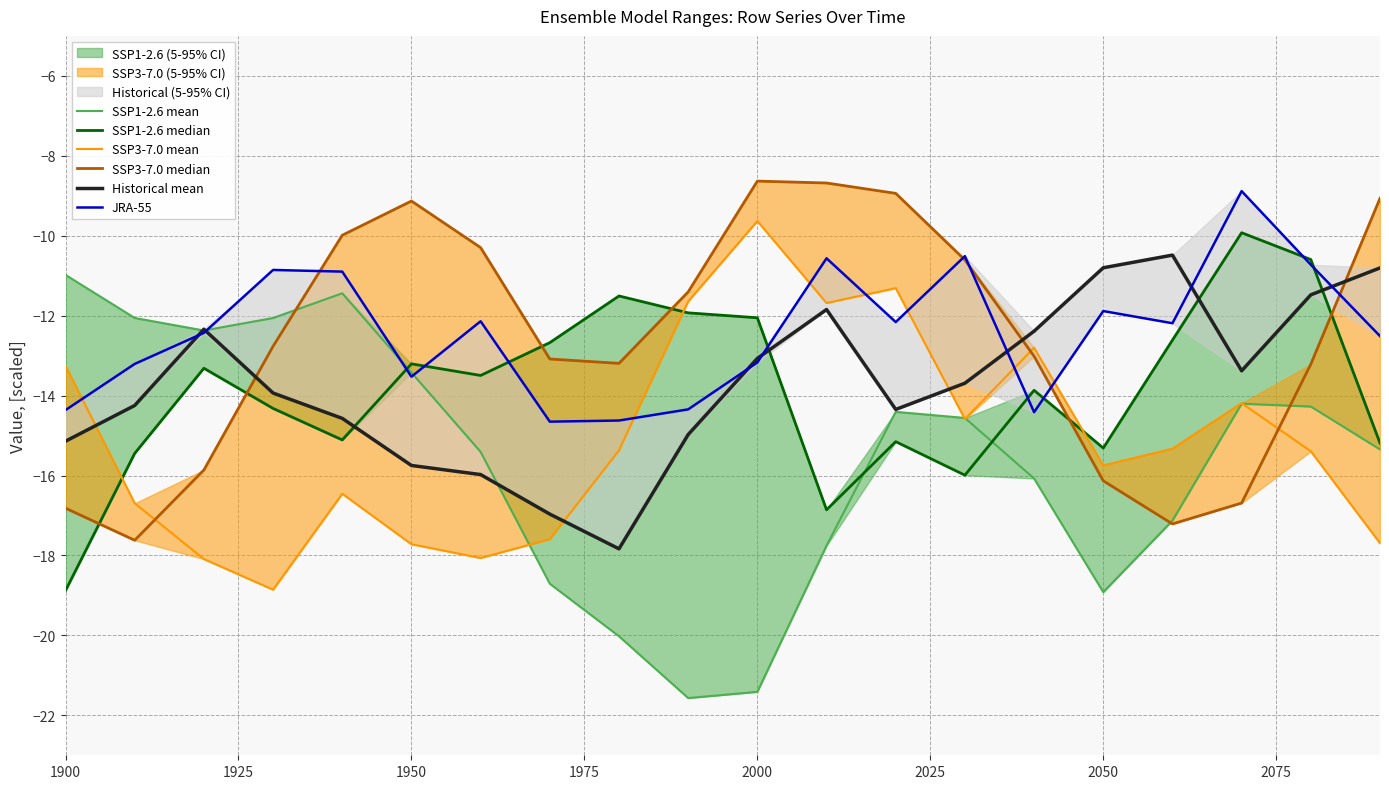

Rank the series by their maximum value, from lowest to highest.

SSP1-2.6 mean, Historical mean, SSP1-2.6 median, SSP3-7.0 mean, JRA-55, SSP3-7.0 median